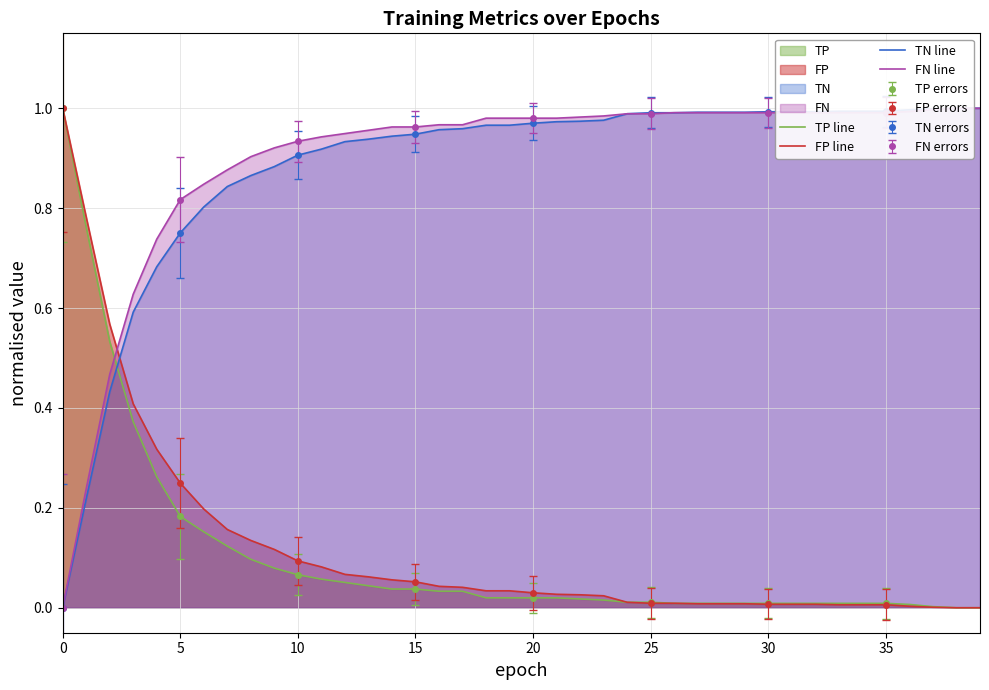

True or false: FN line has more than 0 interior local peaks.

False